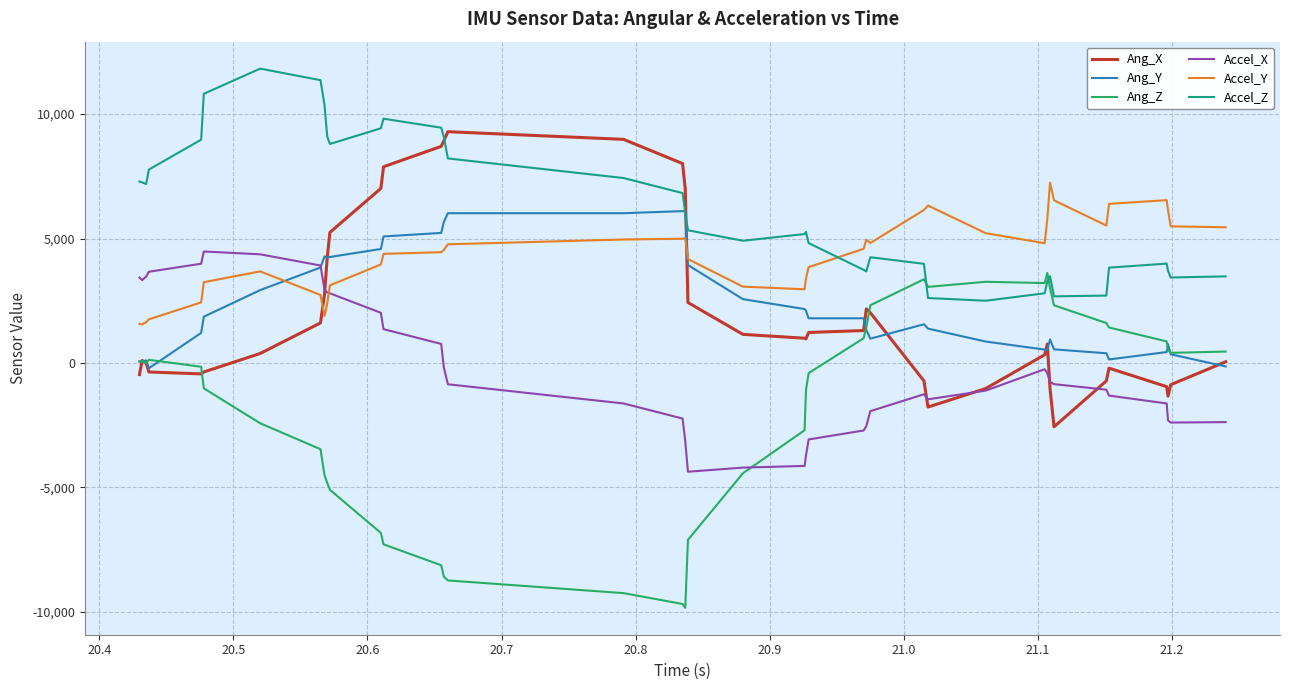

What is the minimum value shown in the chart?

-9836